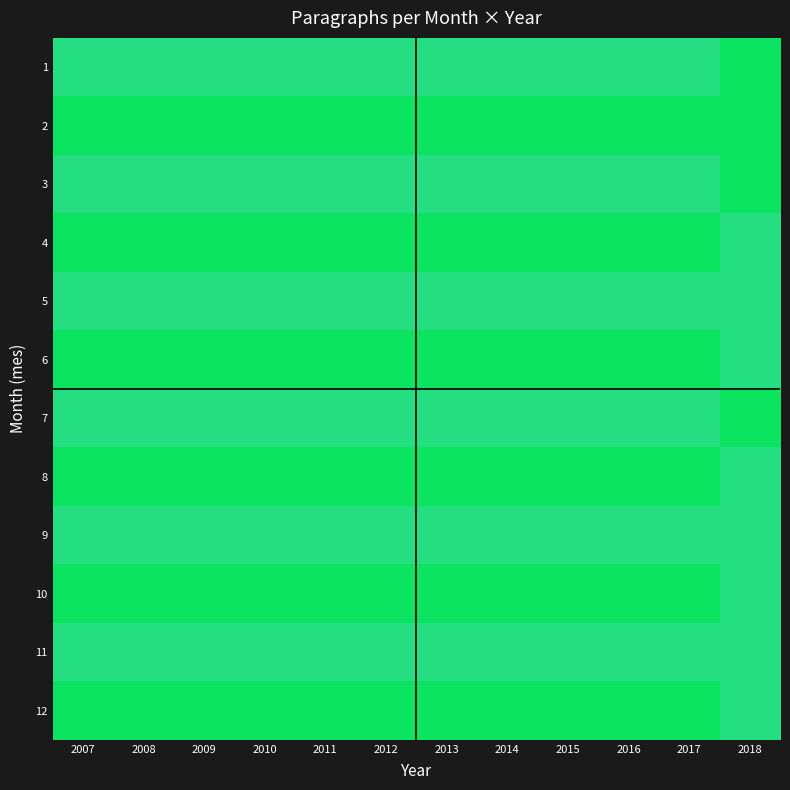

Reading left to right, transcribe all the data shown in this chart.

1: 2007=5	2008=5	2009=5	2010=5	2011=5	2012=5	2013=5	2014=5	2015=5	2016=5	2017=5	2018=6
2: 2007=6	2008=6	2009=6	2010=6	2011=6	2012=6	2013=6	2014=6	2015=6	2016=6	2017=6	2018=6
3: 2007=5	2008=5	2009=5	2010=5	2011=5	2012=5	2013=5	2014=5	2015=5	2016=5	2017=5	2018=6
4: 2007=6	2008=6	2009=6	2010=6	2011=6	2012=6	2013=6	2014=6	2015=6	2016=6	2017=6	2018=5
5: 2007=5	2008=5	2009=5	2010=5	2011=5	2012=5	2013=5	2014=5	2015=5	2016=5	2017=5	2018=5
6: 2007=6	2008=6	2009=6	2010=6	2011=6	2012=6	2013=6	2014=6	2015=6	2016=6	2017=6	2018=5
7: 2007=5	2008=5	2009=5	2010=5	2011=5	2012=5	2013=5	2014=5	2015=5	2016=5	2017=5	2018=6
8: 2007=6	2008=6	2009=6	2010=6	2011=6	2012=6	2013=6	2014=6	2015=6	2016=6	2017=6	2018=5
9: 2007=5	2008=5	2009=5	2010=5	2011=5	2012=5	2013=5	2014=5	2015=5	2016=5	2017=5	2018=5
10: 2007=6	2008=6	2009=6	2010=6	2011=6	2012=6	2013=6	2014=6	2015=6	2016=6	2017=6	2018=5
11: 2007=5	2008=5	2009=5	2010=5	2011=5	2012=5	2013=5	2014=5	2015=5	2016=5	2017=5	2018=5
12: 2007=6	2008=6	2009=6	2010=6	2011=6	2012=6	2013=6	2014=6	2015=6	2016=6	2017=6	2018=5